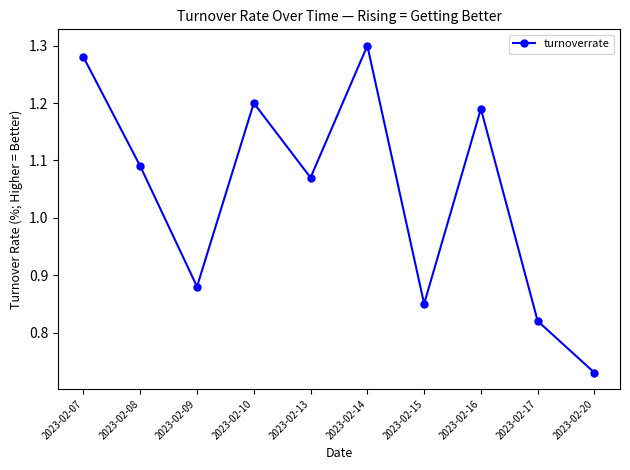

Count the values in the range 0 to 1.

4